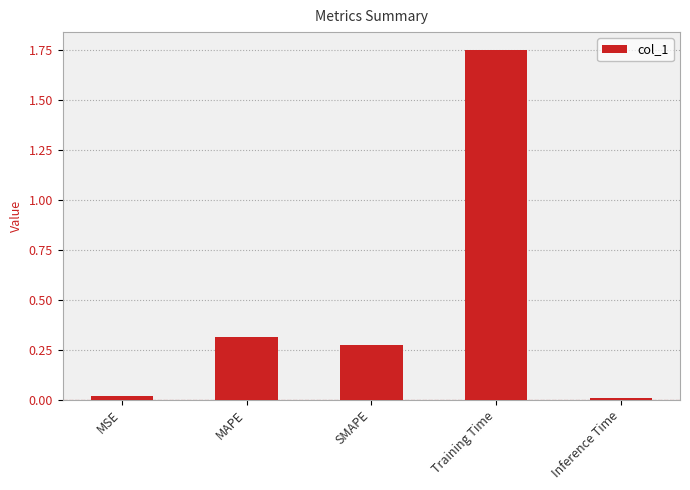

The chart shows a value of 0.0 at Inference Time. True or false?

True